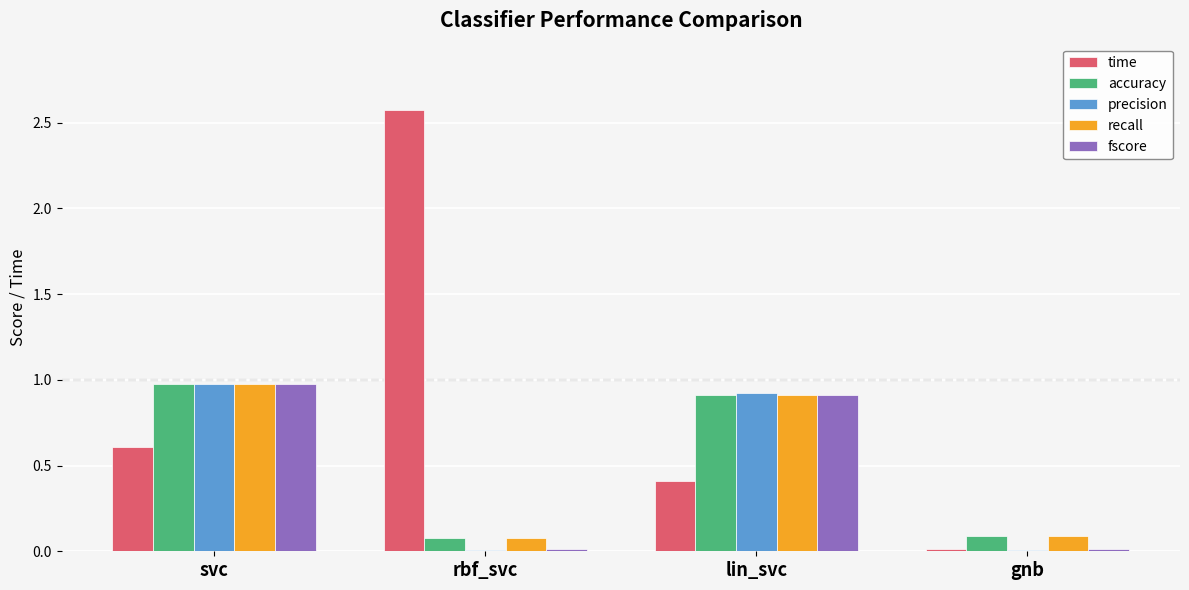

At which category is the sum across all series the highest?

svc